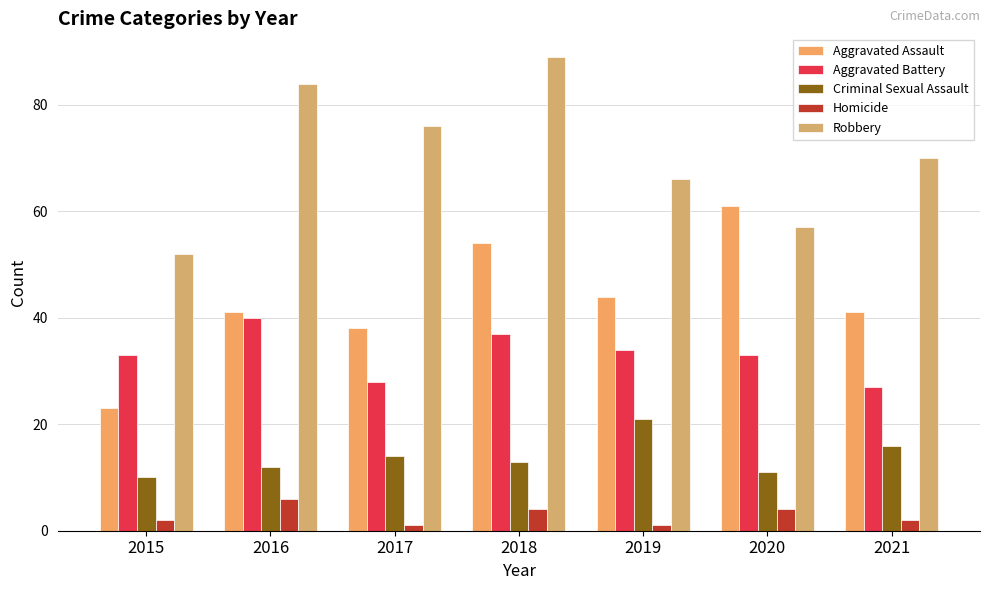

How many groups of bars are there?

7